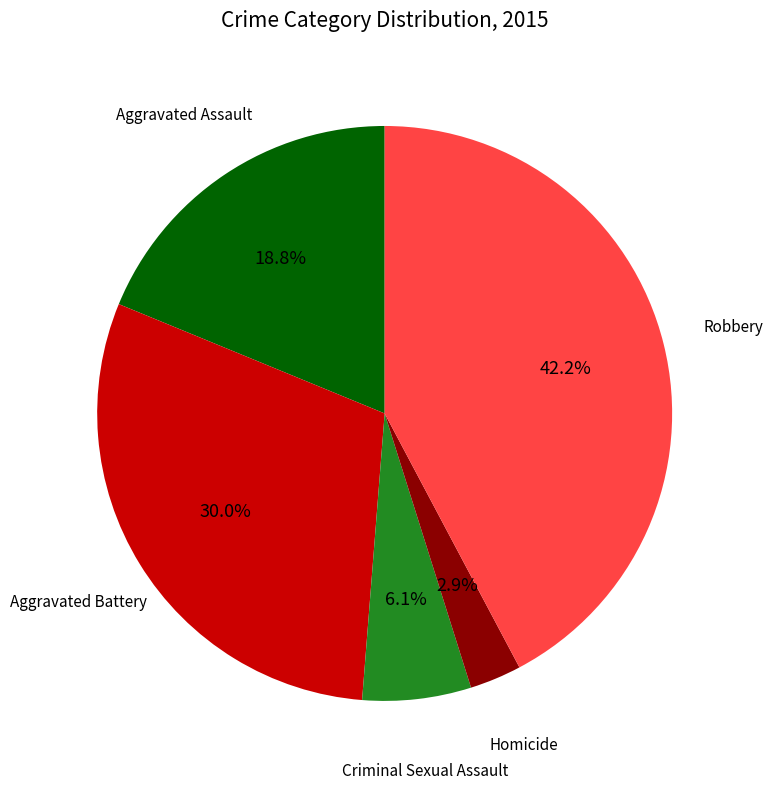

Is there a majority slice in this chart?

No